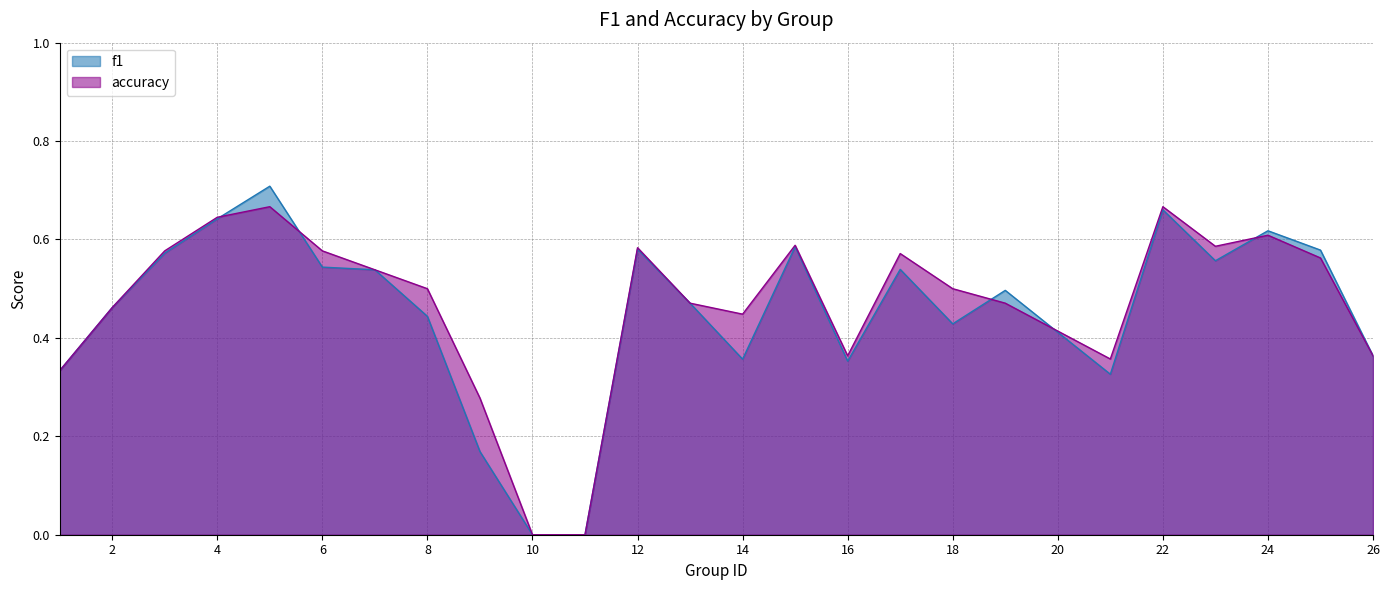

How many f1 values are between 0 and 1?

25